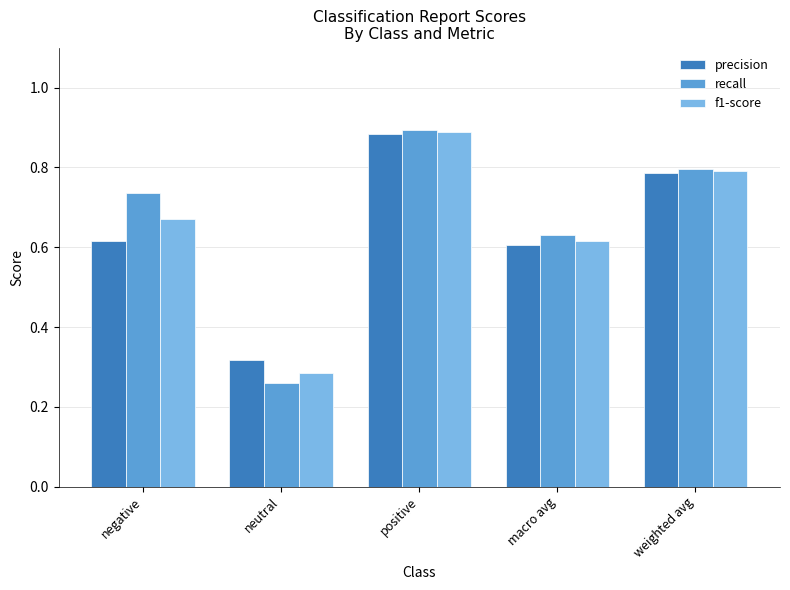

What is the sum of the f1-score values at positive and negative?

1.6